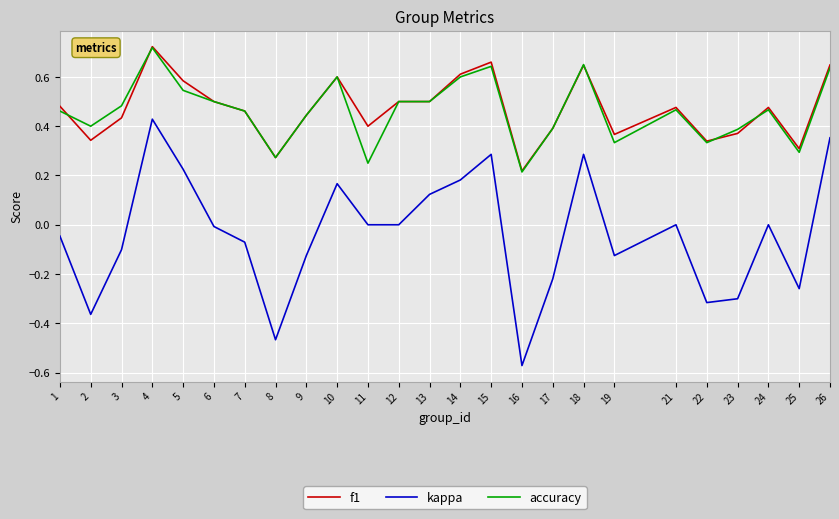

Which series has the widest spread of values?

kappa